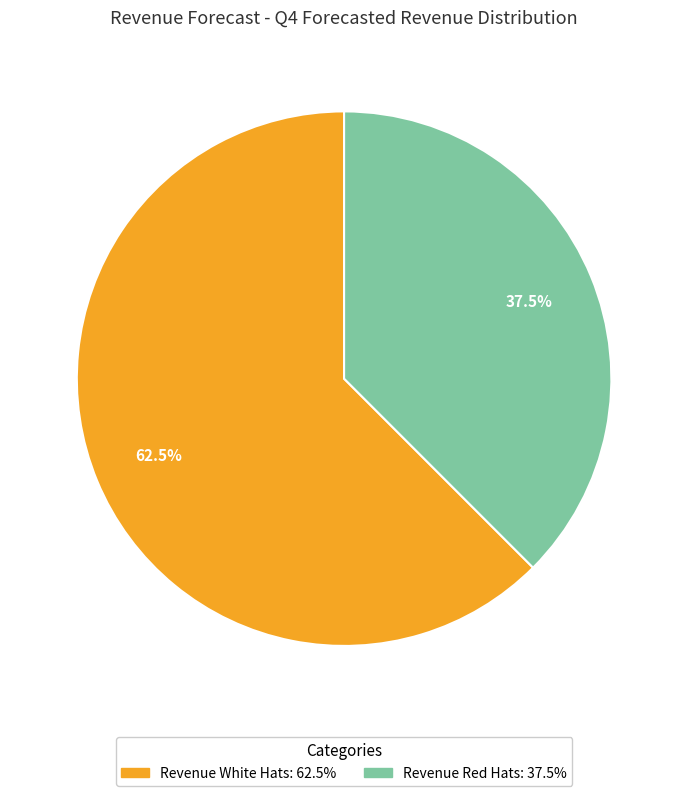

Combined, what portion of the pie is Revenue White Hats and Revenue Red Hats?

100.0%